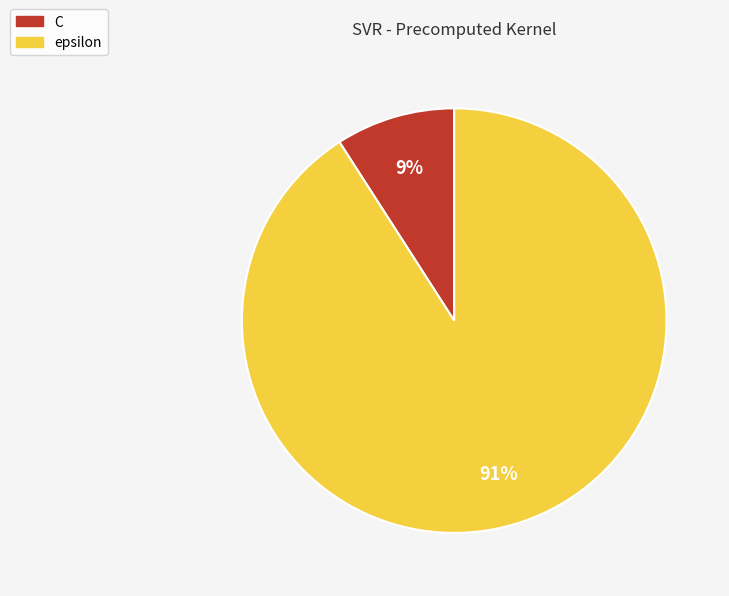

To the nearest percent, what is the difference between the epsilon and C slice percentages?

82%